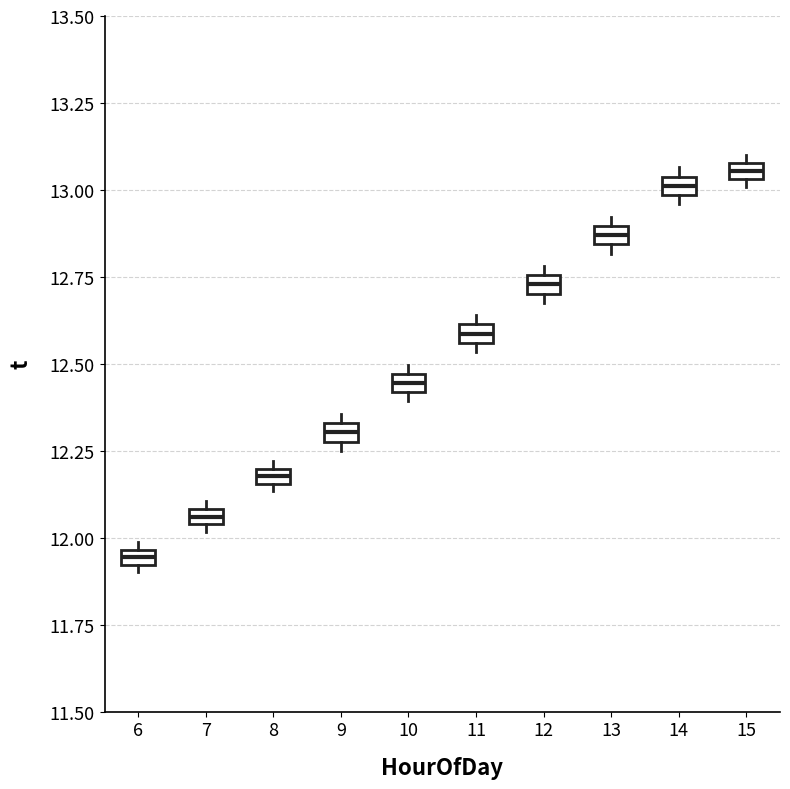

Where is the lower edge of the box at x = 8 on the y-axis? The values are not printed on the chart, so give them approximately, as read against the axis.

12.15